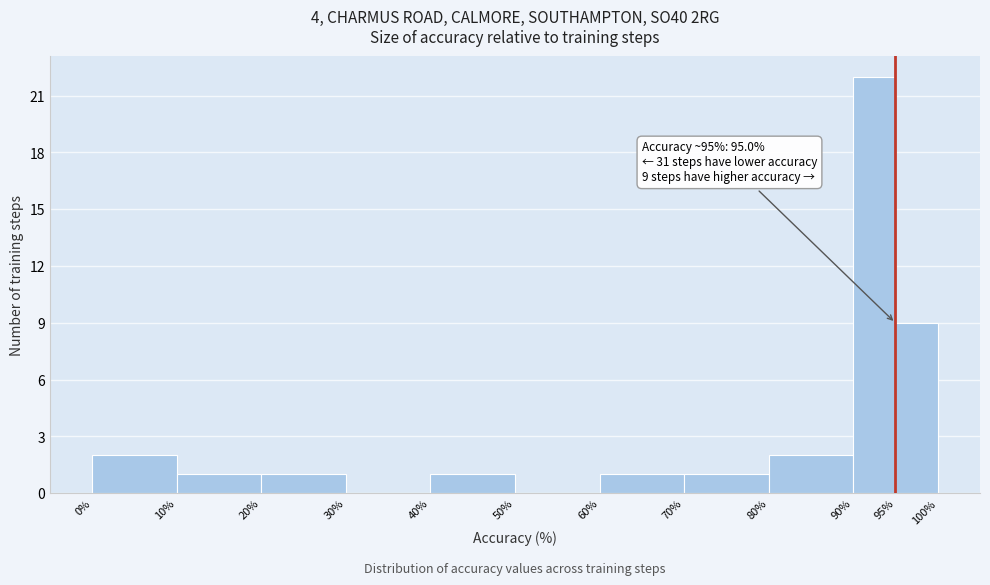

Which range on the x-axis has the tallest bar?

90% to 95%